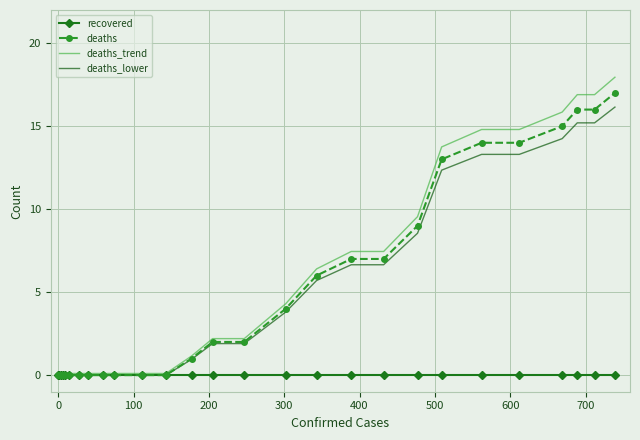

Which series has the widest spread of values?

deaths_trend